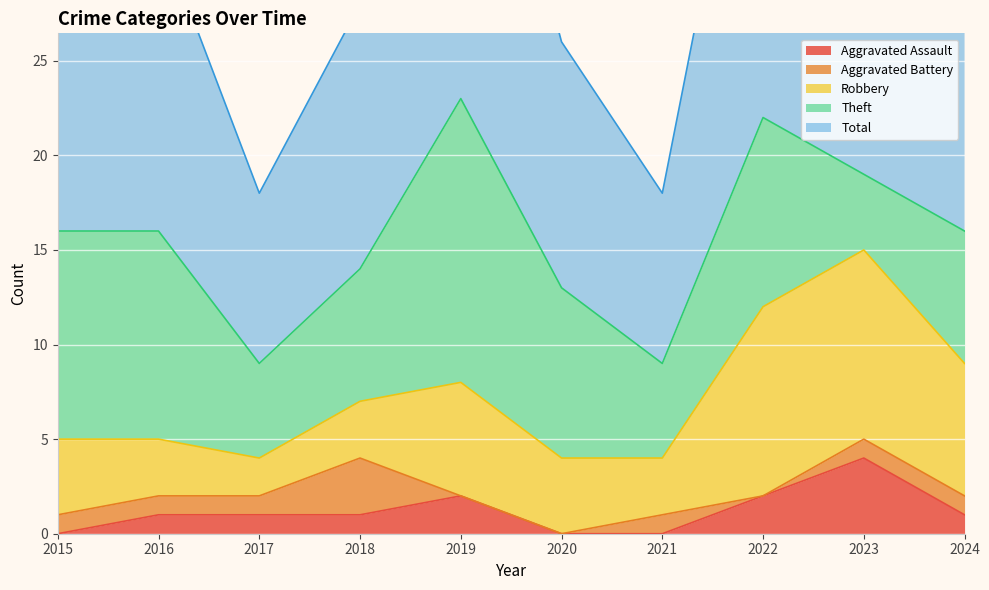

What is the difference between the highest and lowest values at 2015?

16